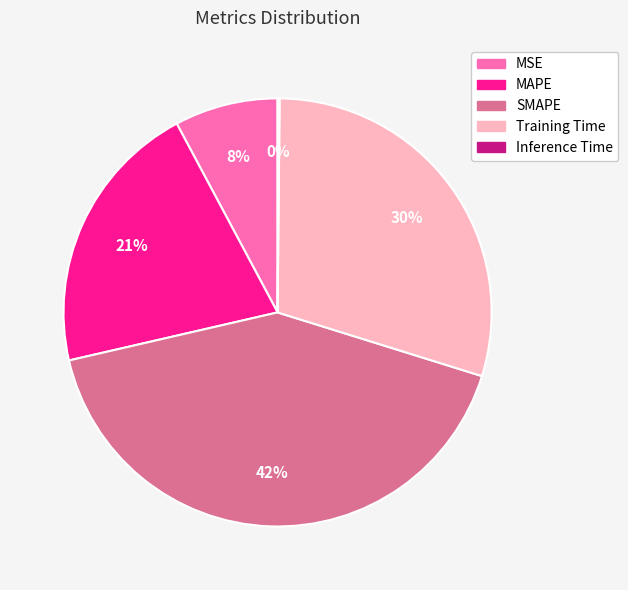

To the nearest percent, what is the difference between the MAPE and SMAPE slice percentages?

21%